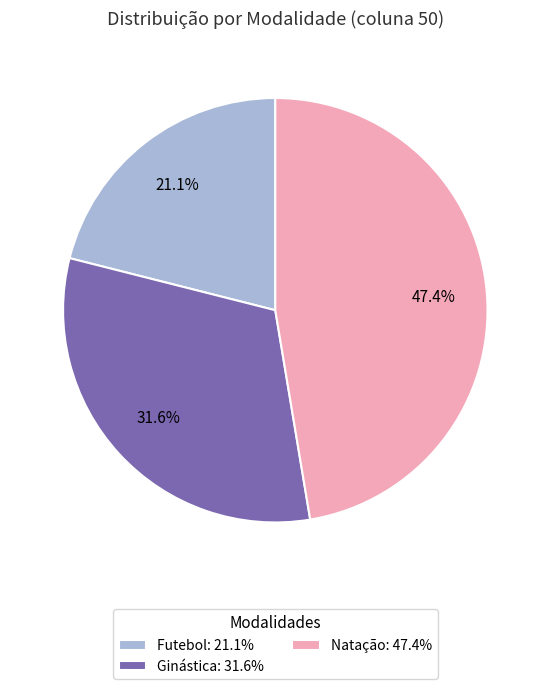

What is the total percentage of Ginástica and Natação?

78.9%